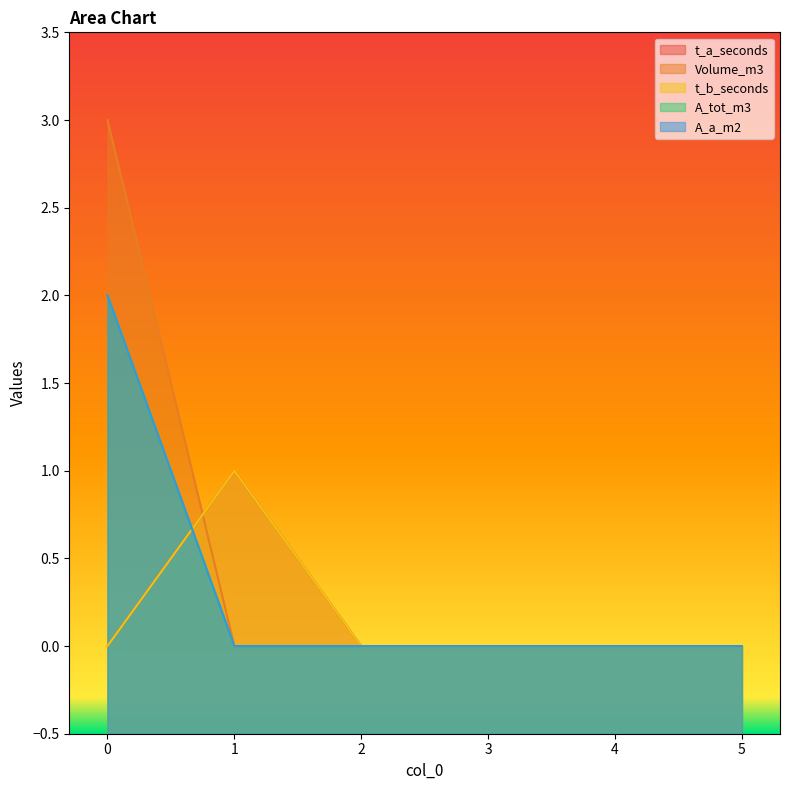

Between 5 and 2, which is larger?

5